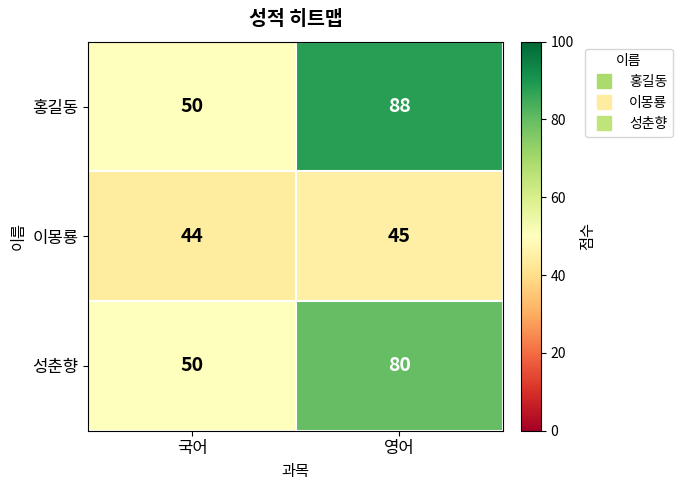

What is the maximum value for 이몽룡?

45